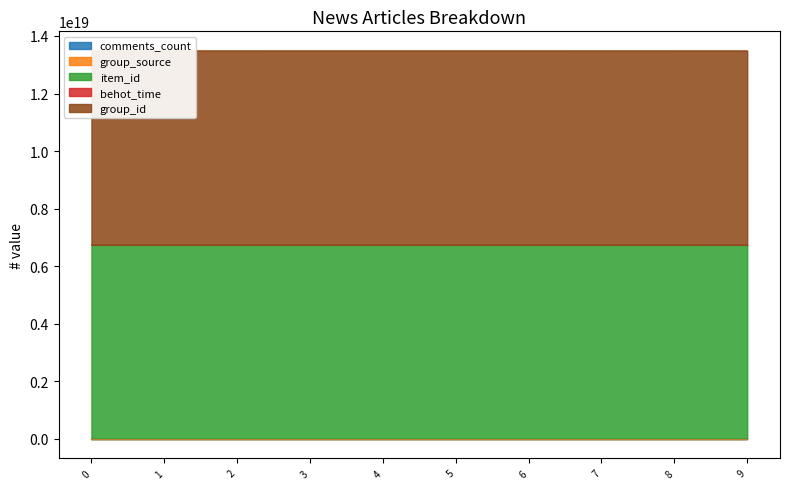

How many interior local peaks does the comments_count series have?

3